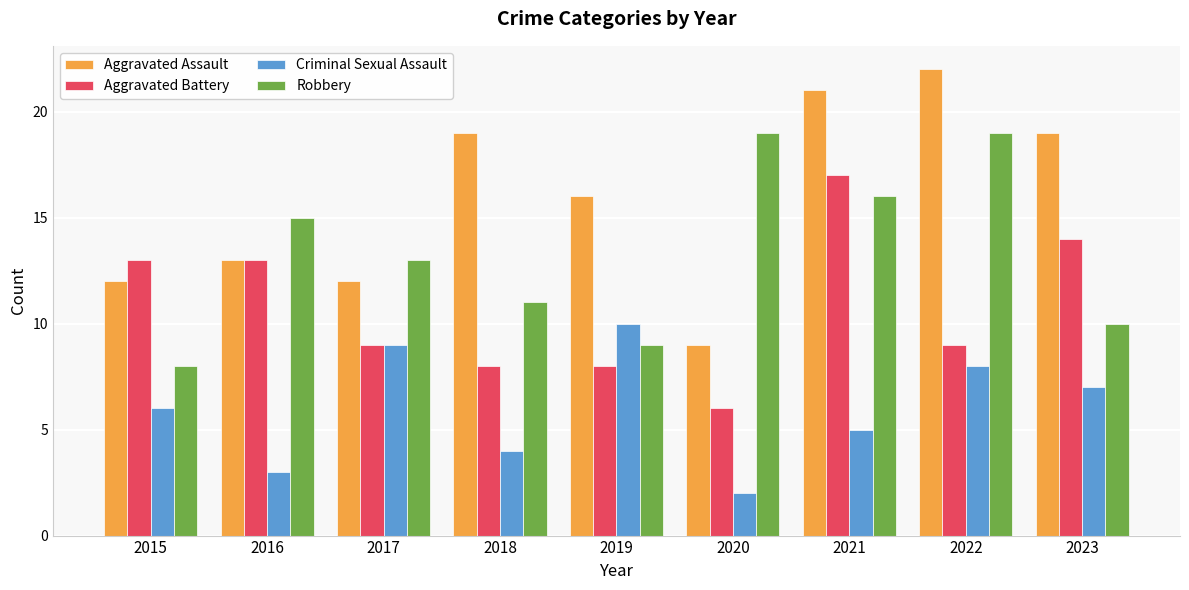

Which series has the largest range (max minus min)?

Aggravated Assault